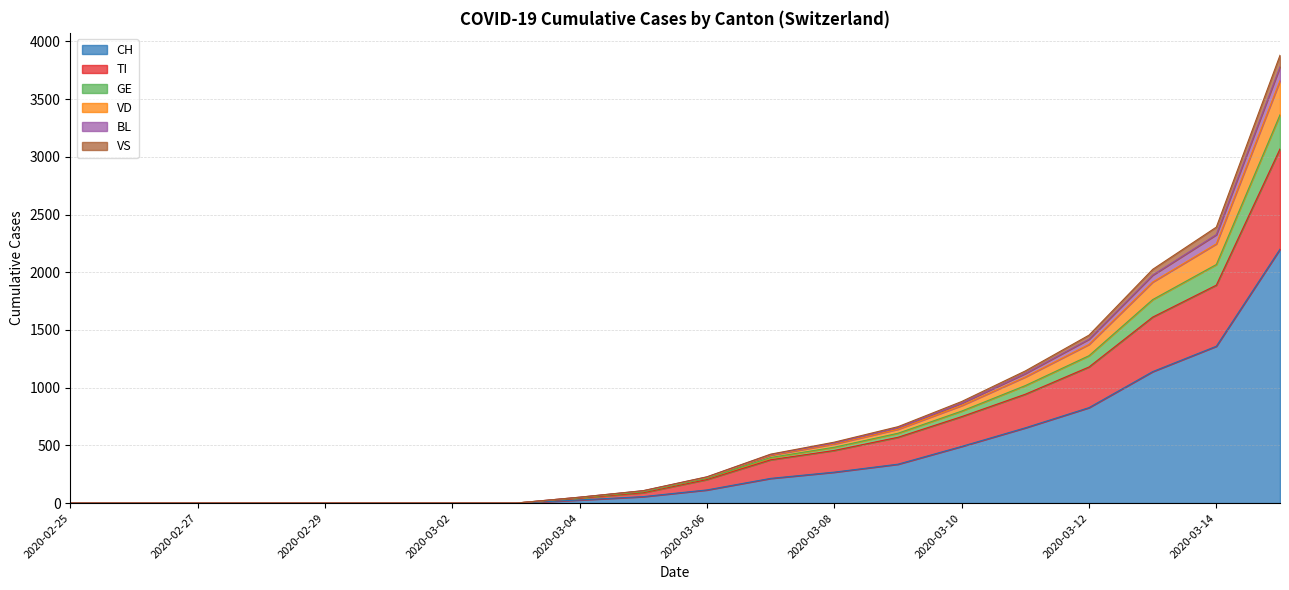

How many data points in CH are less than 114?

10